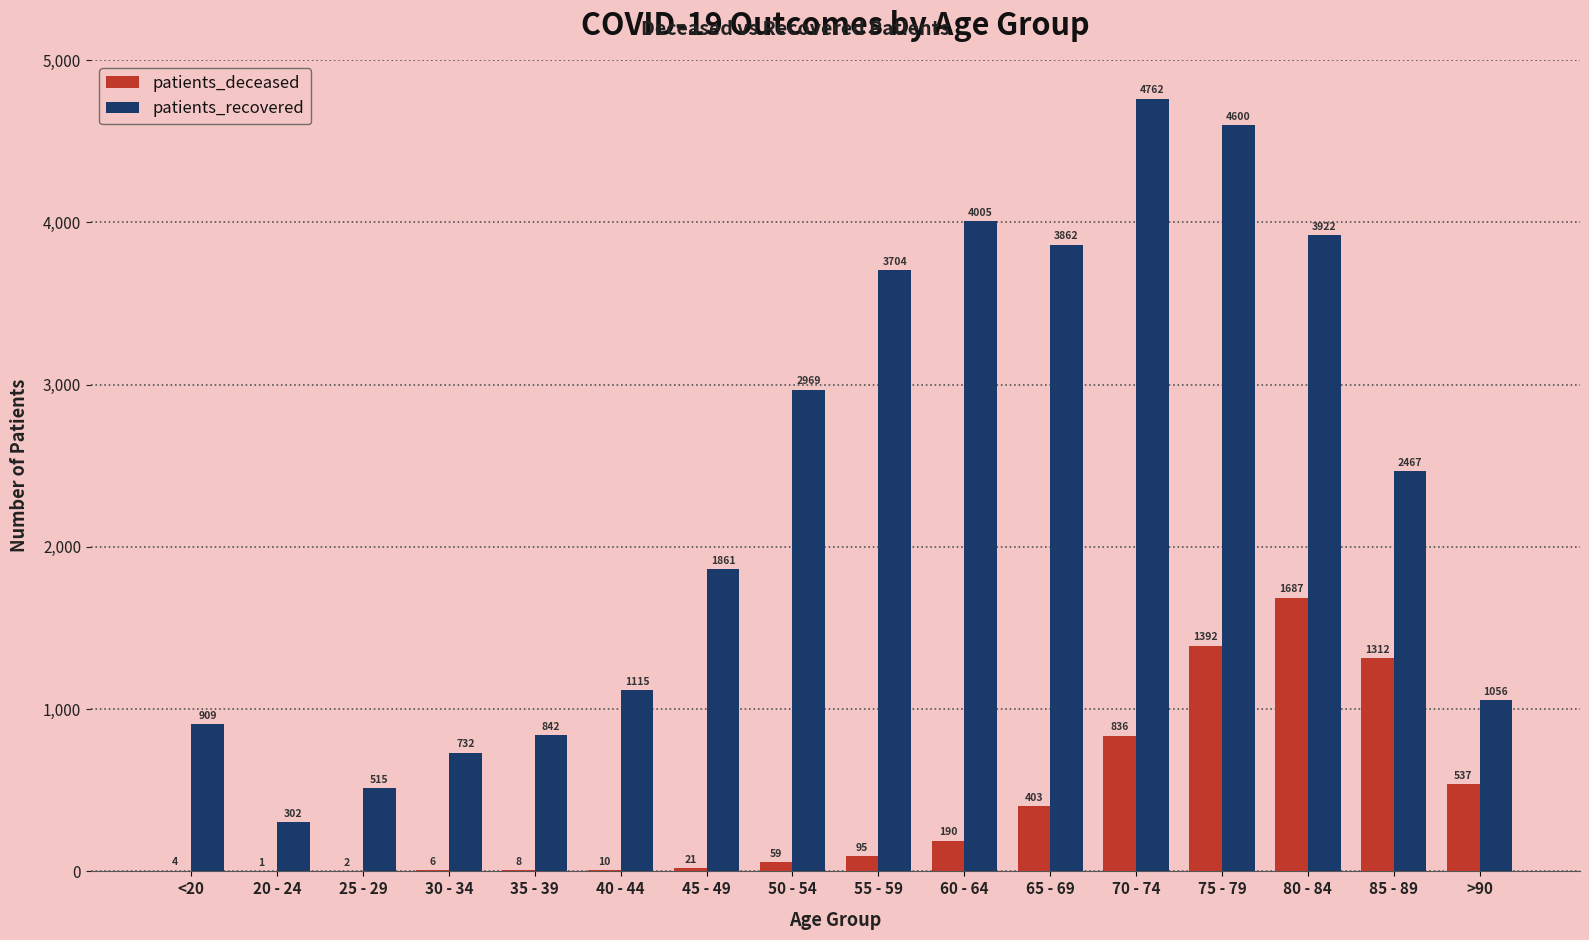

Is it true that patients_recovered equals 842 at 35 - 39?

True